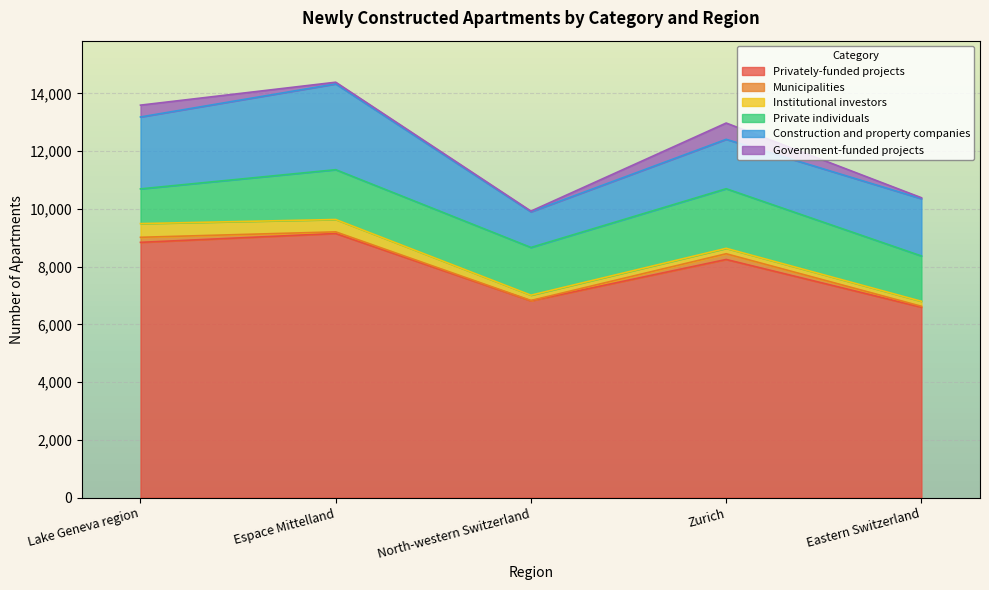

What is the smallest value displayed?

12